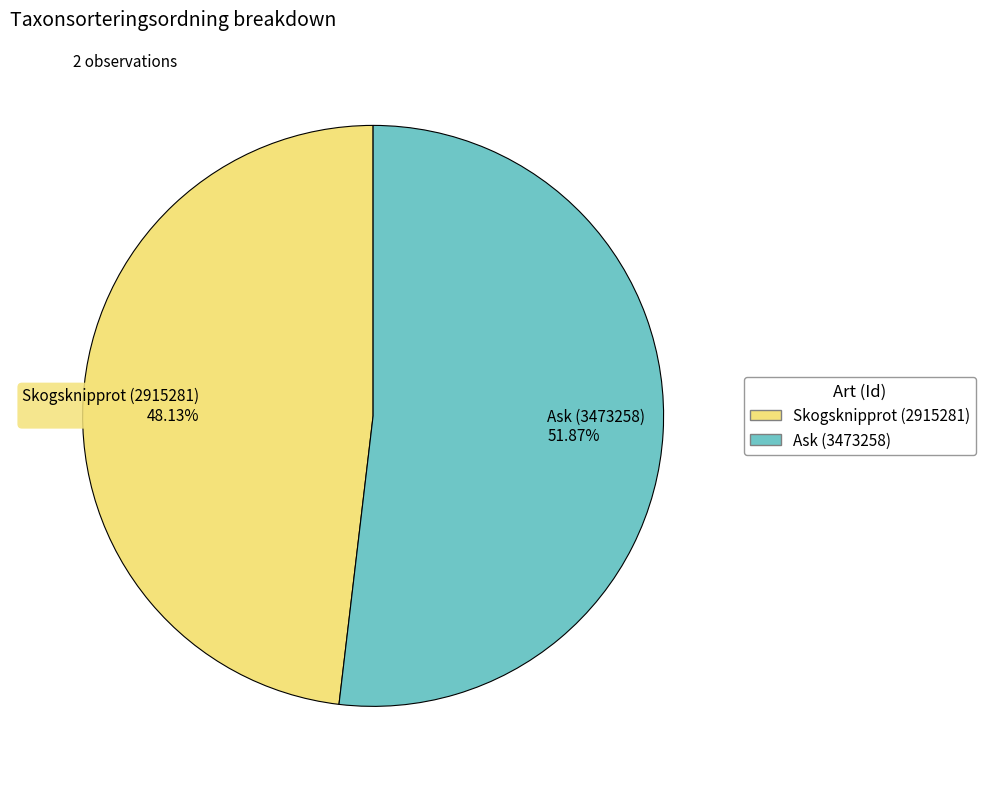

The Skogsknipprot (2915281) slice represents 41% of the pie. True or false?

False